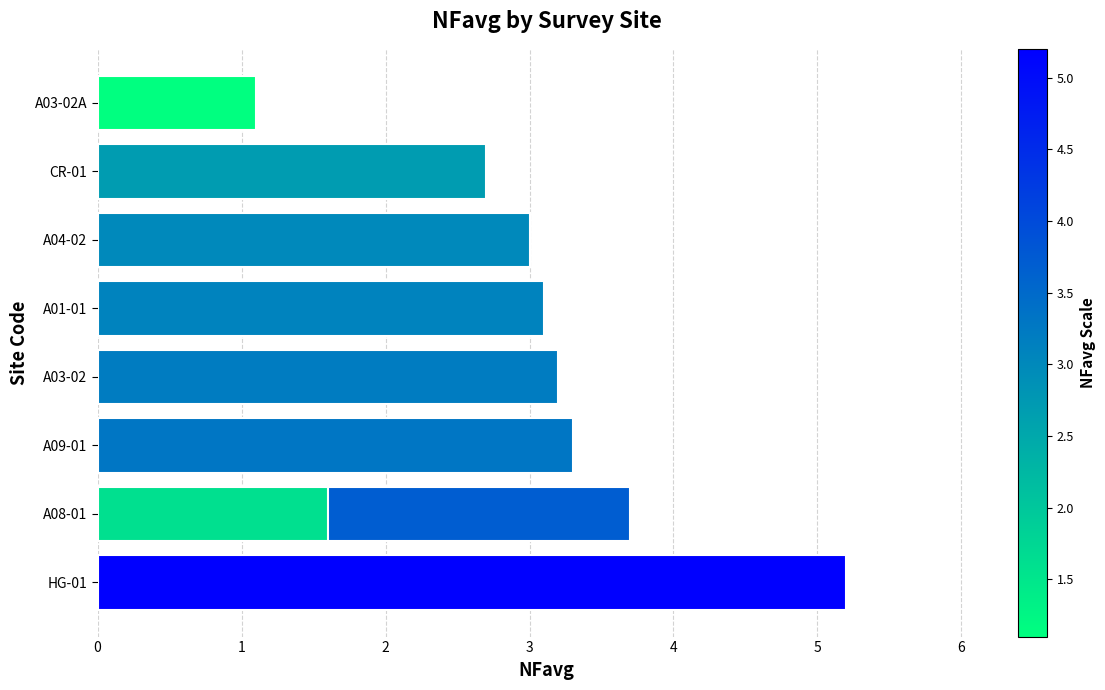

What value does the data have at 5?

3.0